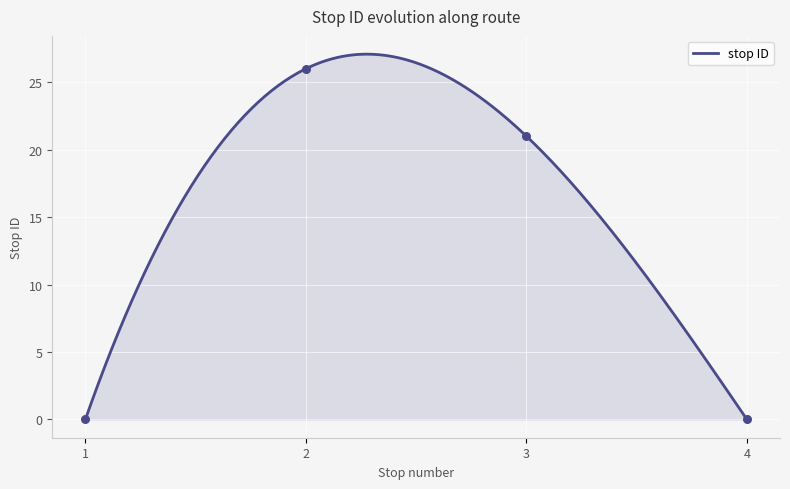

What is the change in value from 1 to 3?

+21